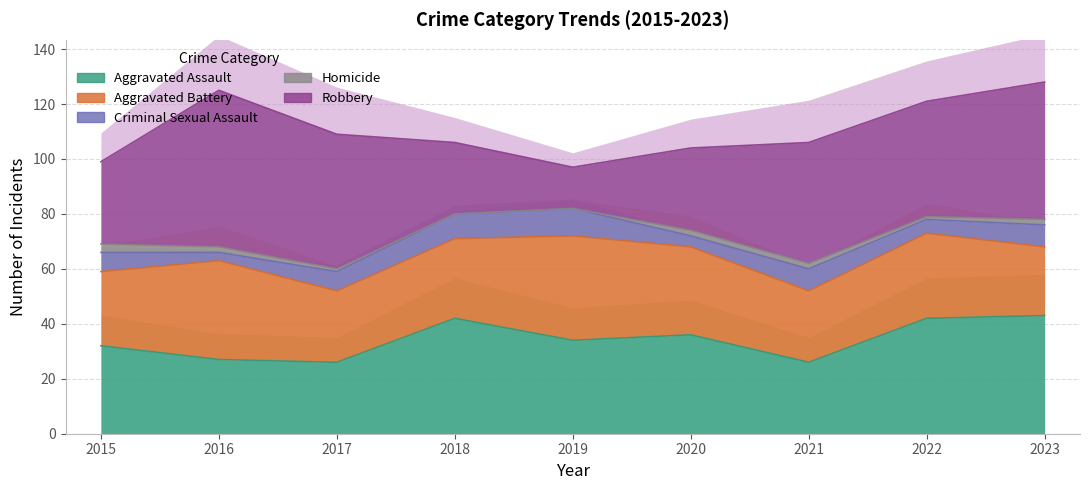

Reading left to right, extract all data points from this chart.

Aggravated Assault: 2015=32	2016=27	2017=26	2018=42	2019=34	2020=36	2021=26	2022=42	2023=43
Aggravated Battery: 2015=27	2016=36	2017=26	2018=29	2019=38	2020=32	2021=26	2022=31	2023=25
Criminal Sexual Assault: 2015=7	2016=3	2017=7	2018=9	2019=10	2020=4	2021=8	2022=5	2023=8
Homicide: 2015=3	2016=2	2017=1	2018=0	2019=0	2020=2	2021=2	2022=1	2023=2
Robbery: 2015=30	2016=57	2017=49	2018=26	2019=15	2020=30	2021=44	2022=42	2023=50